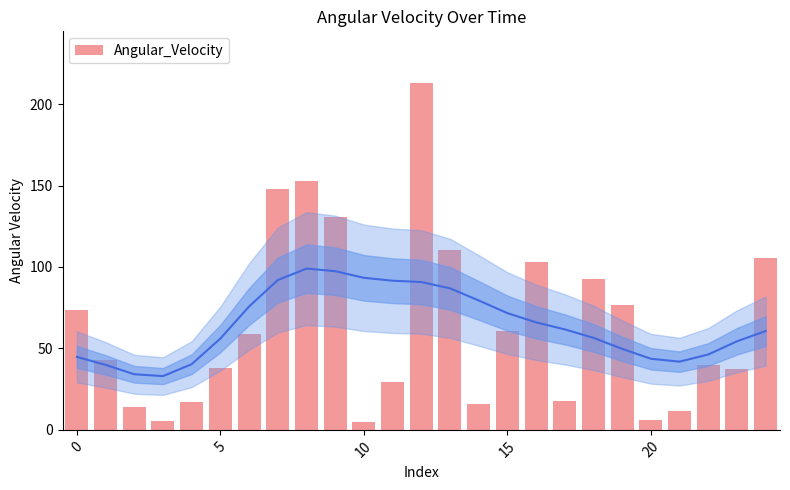

What is the change in value from 10 to 21?

+6.5